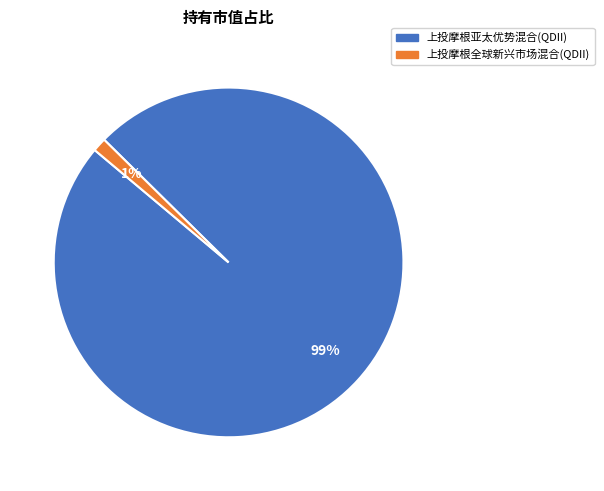

Rank the categories by value from lowest to highest.

上投摩根全球新兴市场混合(QDII), 上投摩根亚太优势混合(QDII)